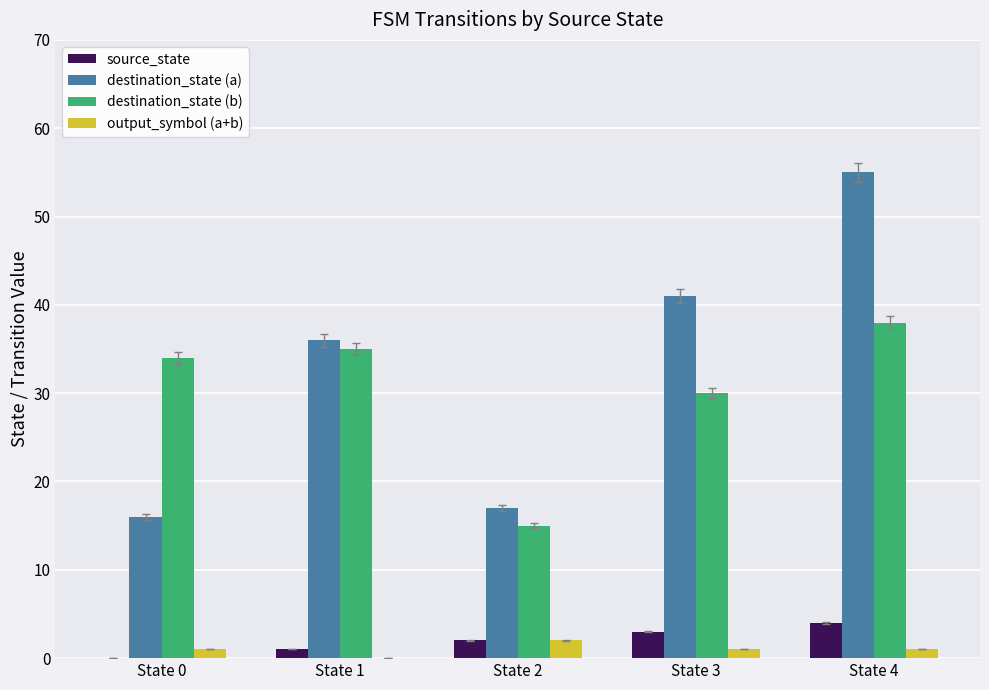

Count the number of categories in the chart.

5